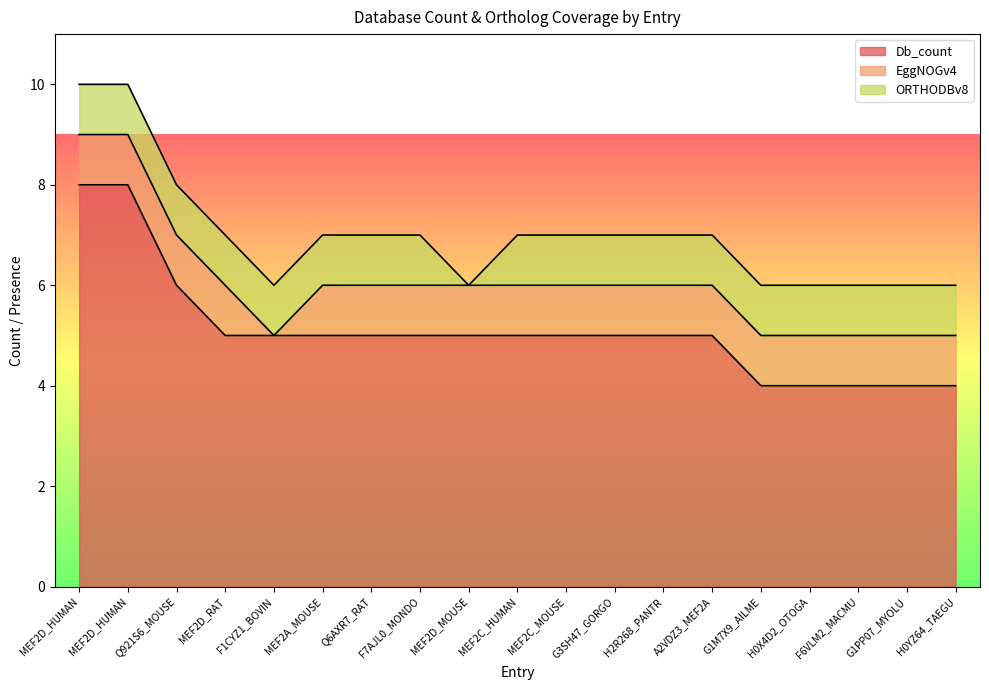

Which series changed the most between MEF2A_MOUSE and MEF2D_MOUSE?

ORTHODBv8